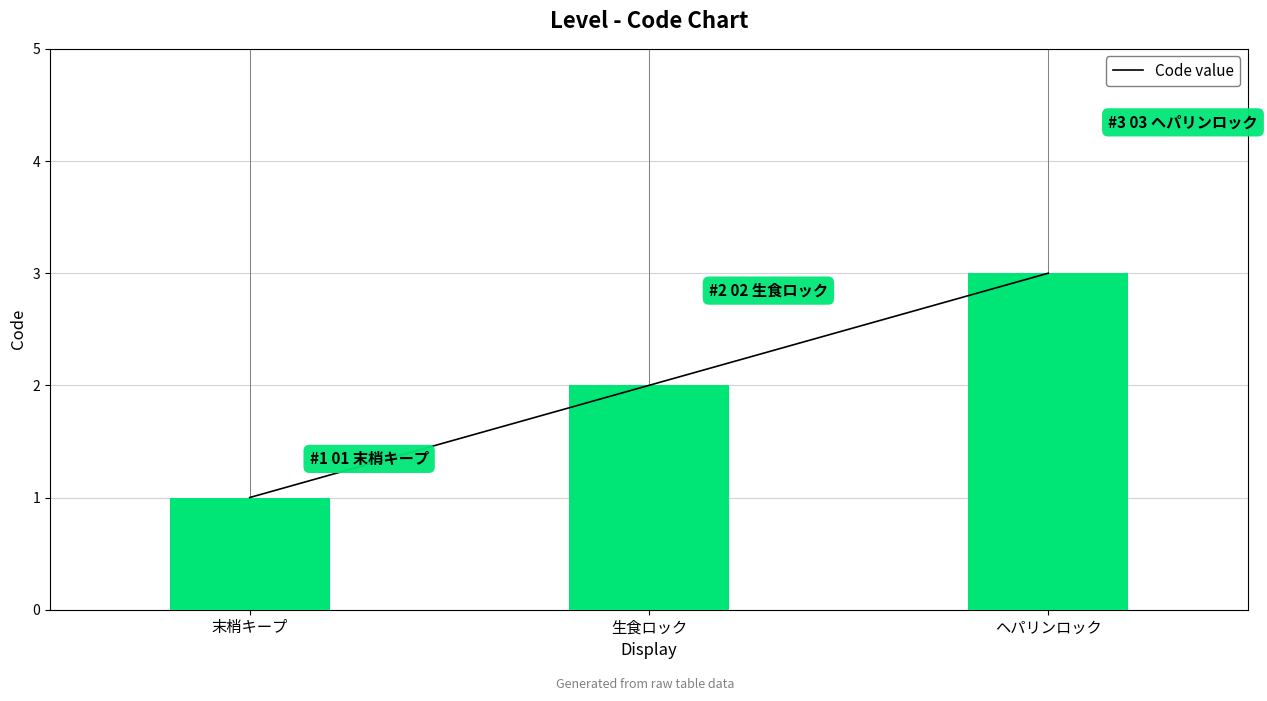

What is the sum of all values?

6